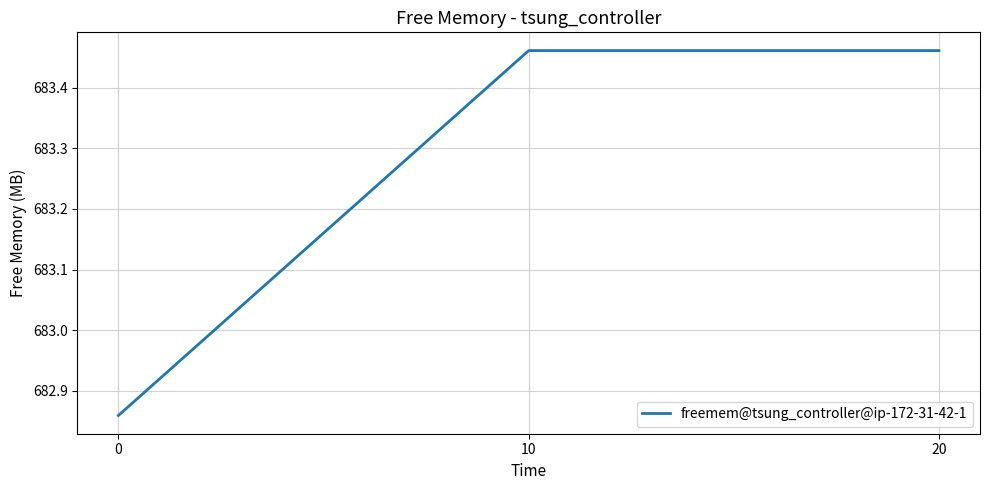

Is it true that the value at 10 is 295.8?

False